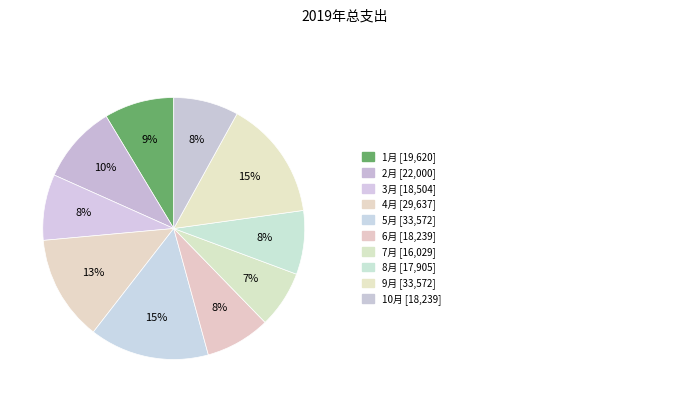

How many slices are in this pie chart?

10